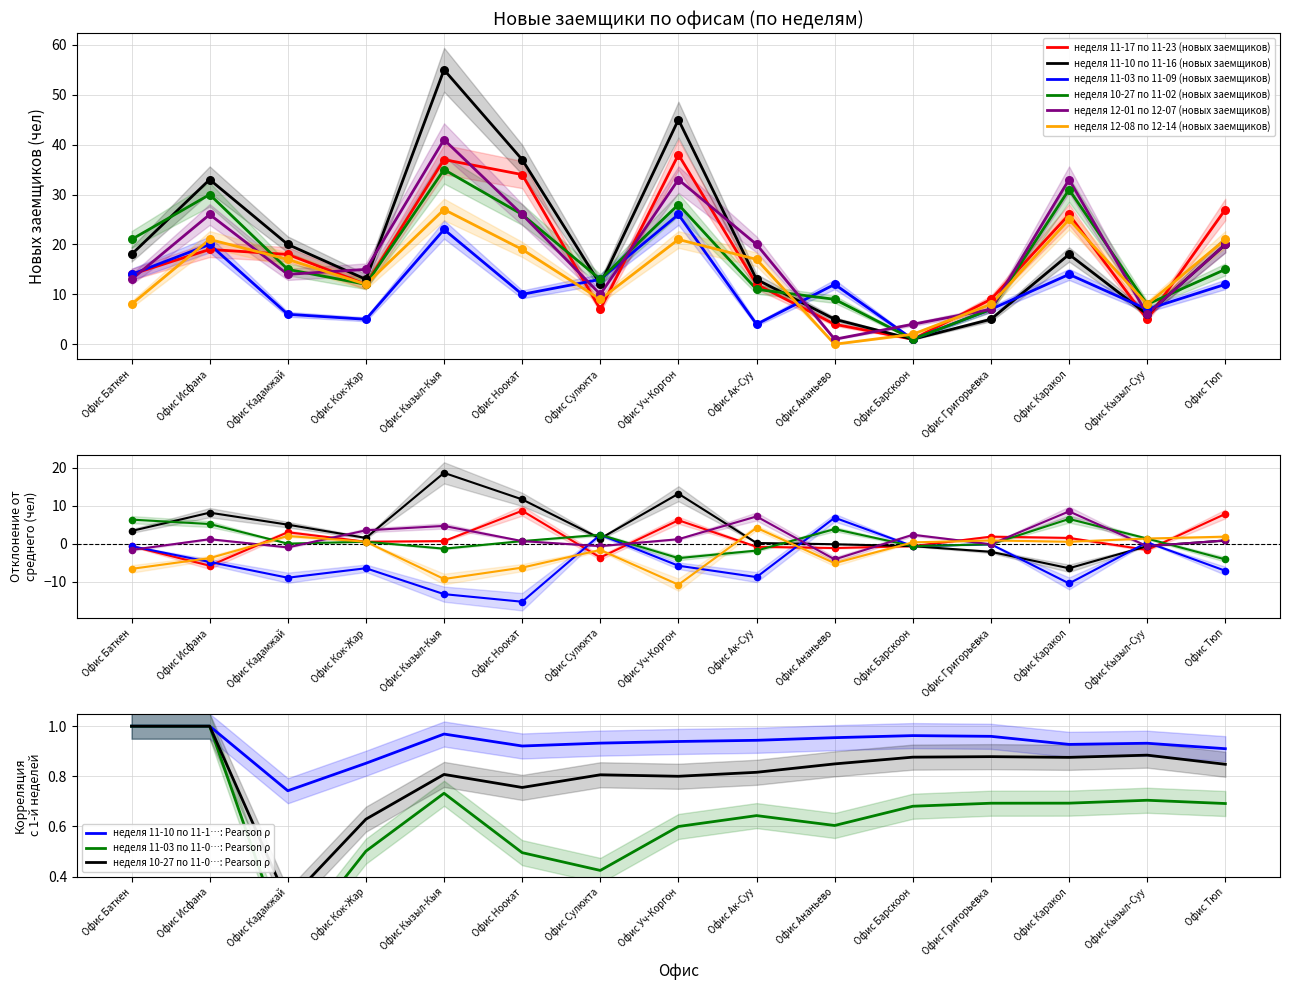

Which series has the widest spread of Y values?

неделя 11-10 по 11-16 (новых заемщиков)